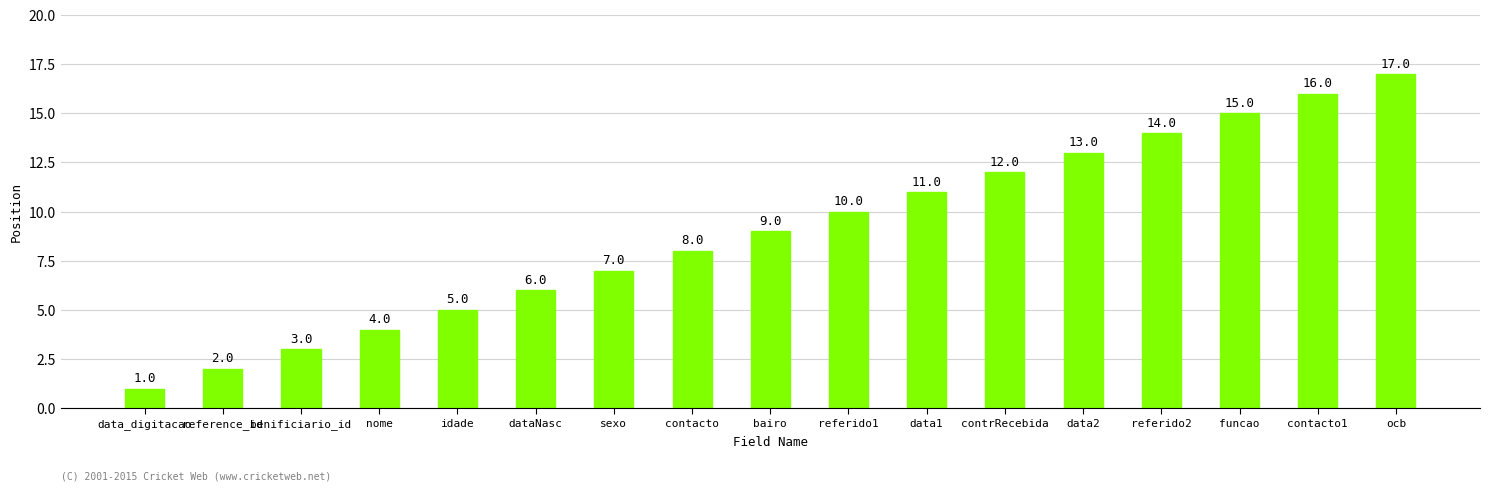

Reading left to right, list all the values displayed in this chart.

data_digitacao=1	reference_id=2	benificiario_id=3	nome=4	idade=5	dataNasc=6	sexo=7	contacto=8	bairo=9	referido1=10	data1=11	contrRecebida=12	data2=13	referido2=14	funcao=15	contacto1=16	ocb=17